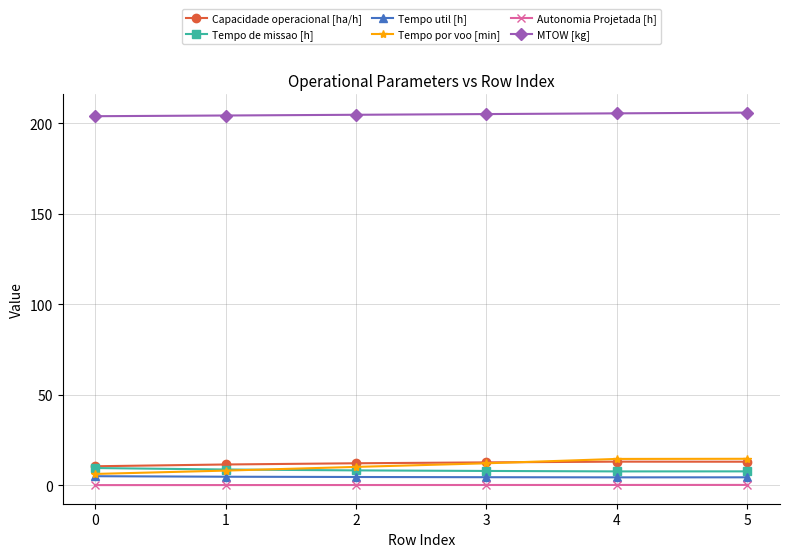

What is the sum of all Autonomia Projetada [h] values?

0.8